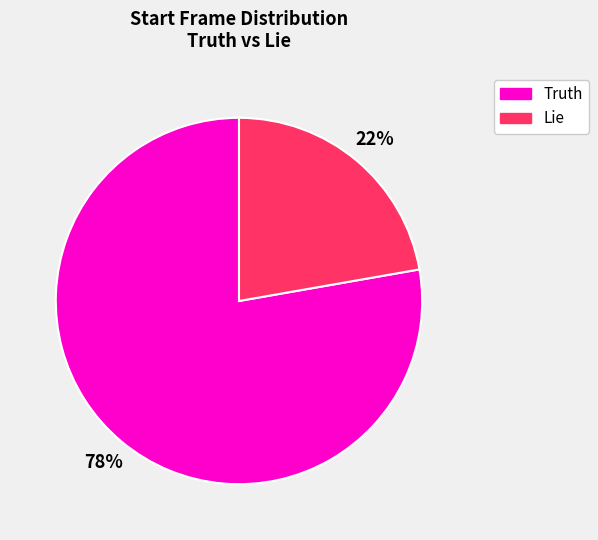

How many slices are in this pie chart?

2